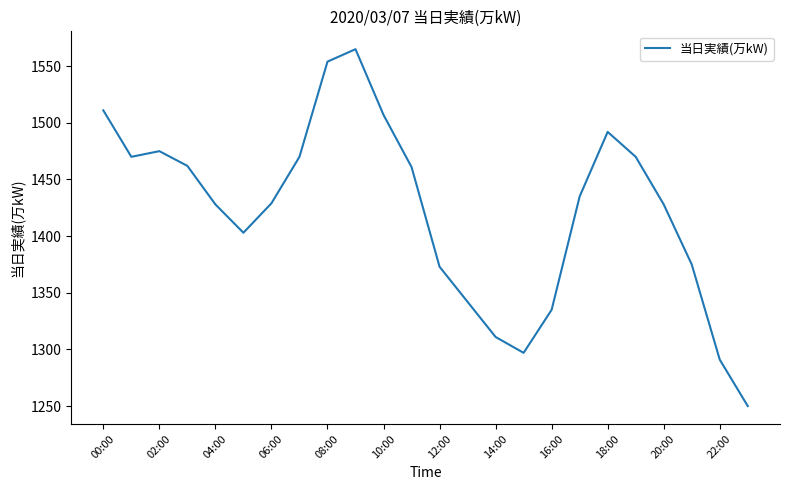

What is the smallest value displayed?

1250